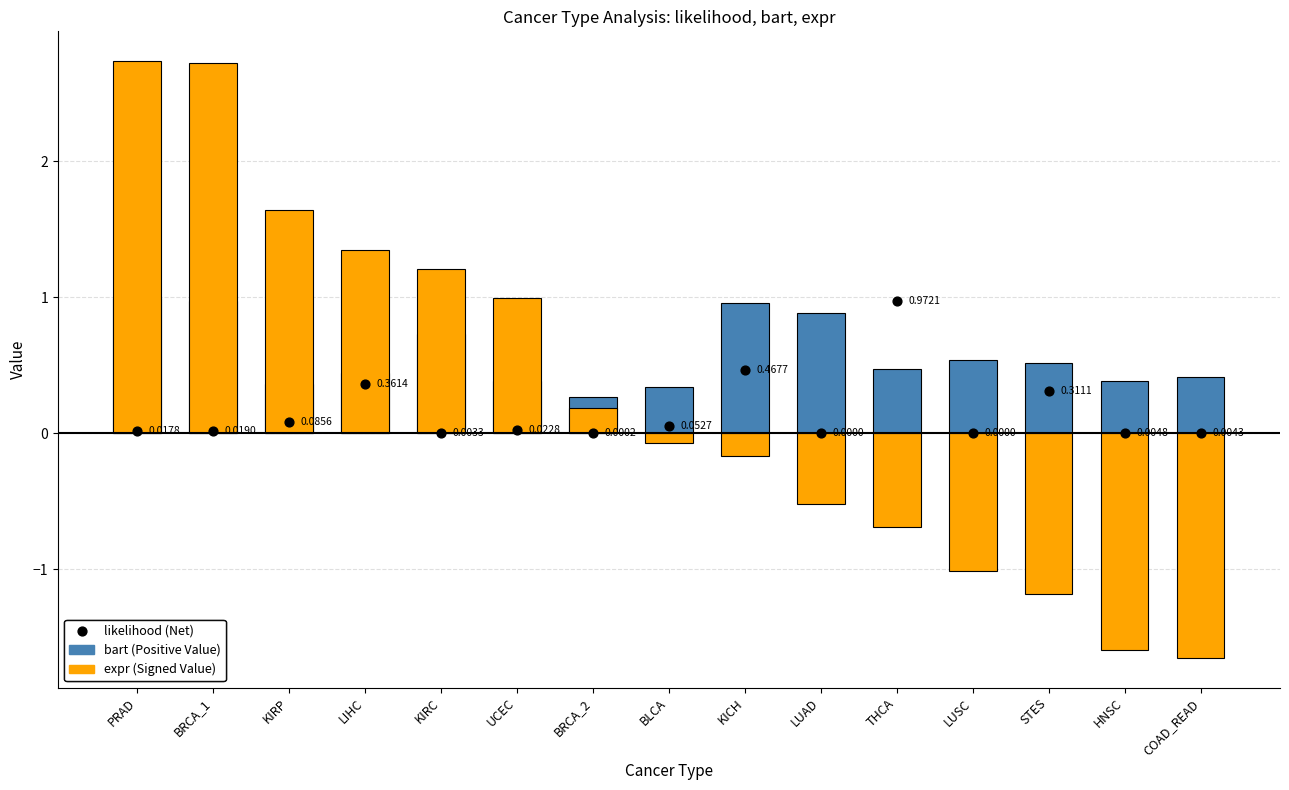

At how many categories does at least one series exceed 0?

15